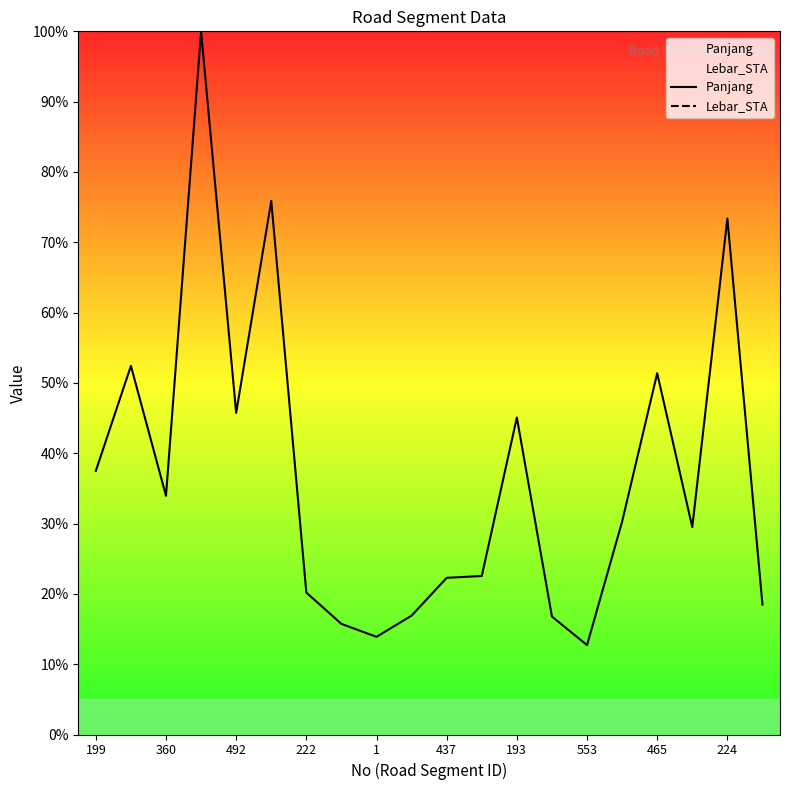

What is the approximate value of Lebar_STA at 437?

100.0